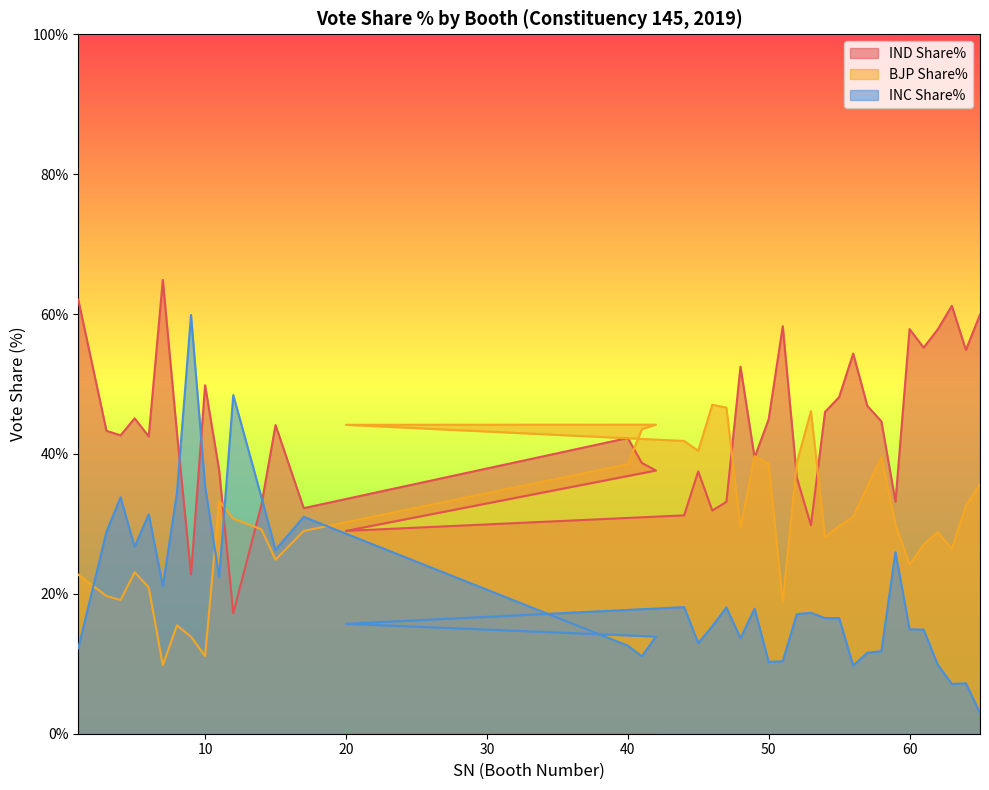

After their last crossing, which series has the higher values: BJP Share% or IND Share%?

IND Share%